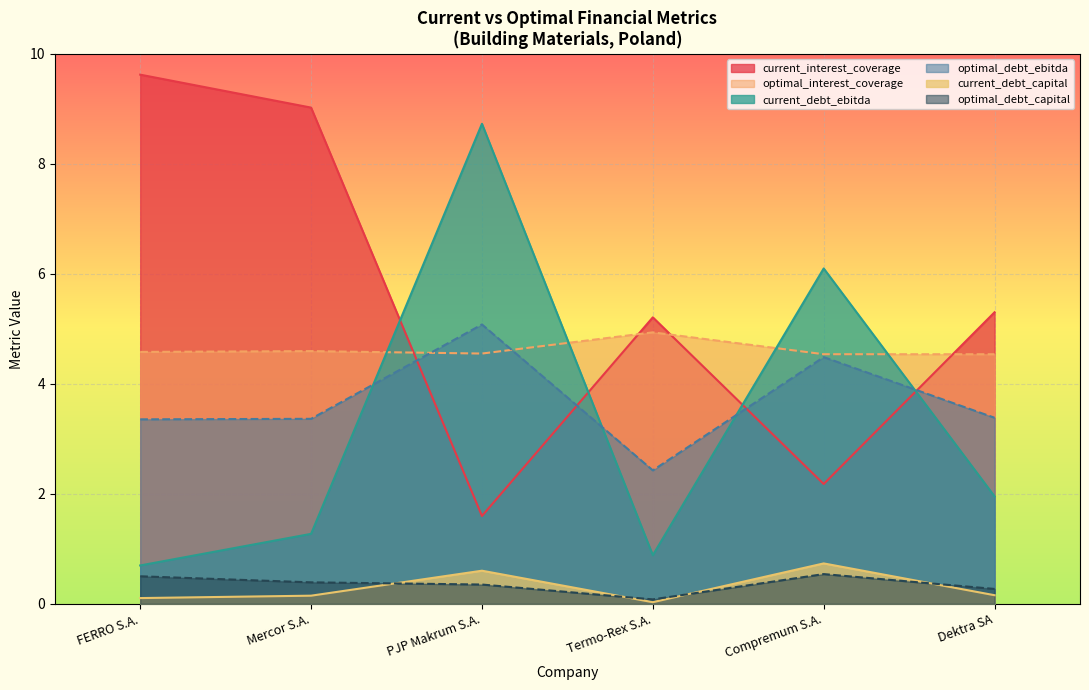

At which category does optimal_interest_coverage reach its first local valley?

PJP Makrum S.A.